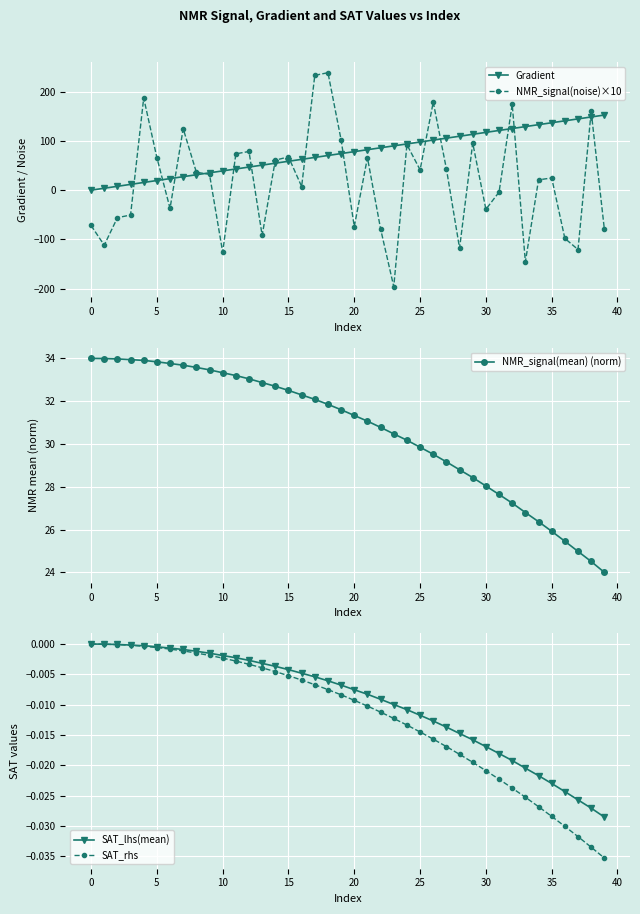

What is the difference between the highest and lowest values at 22?

165.0